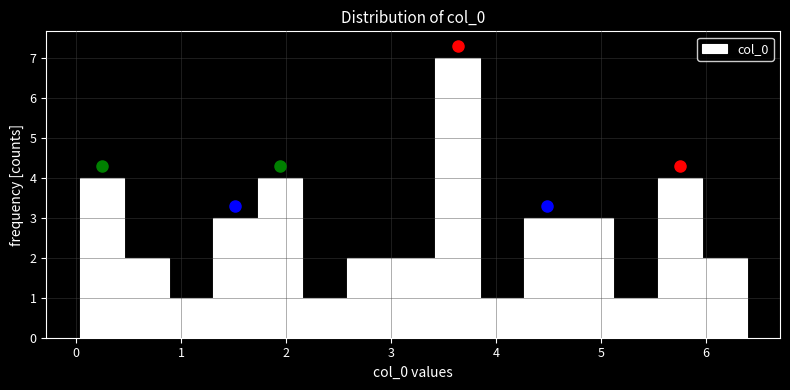

What is the height of the bar covering 3.4 to 3.8 on the x-axis? Neither the bar edges nor the heights are printed on the chart, so give them approximately, as read against the axes.

7